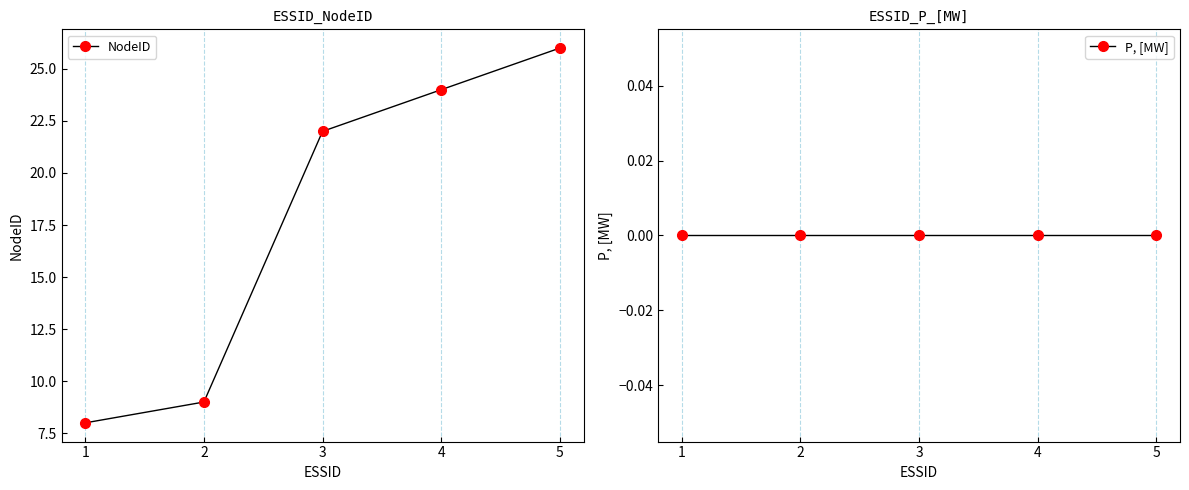

True or false: P, [MW] and NodeID cross at least once.

False